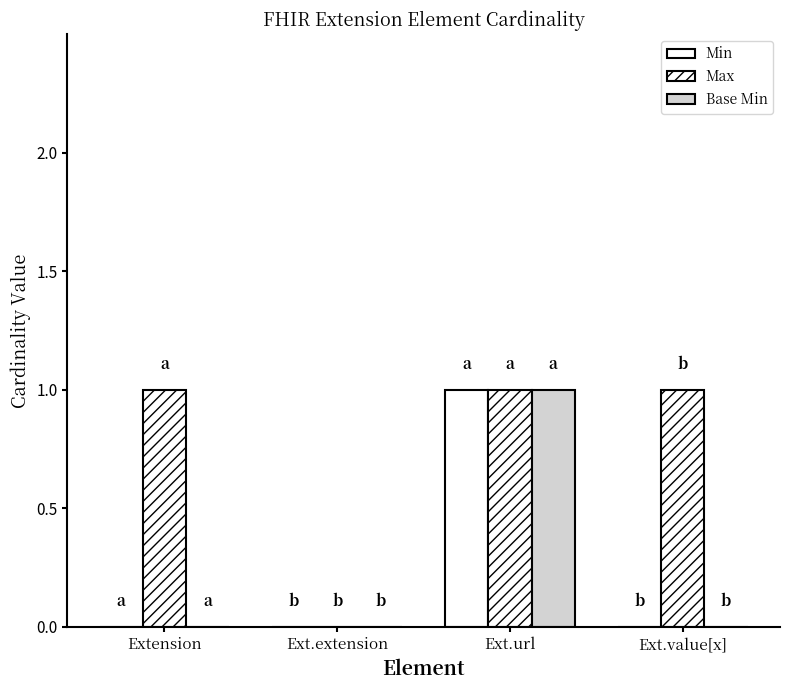

How many groups of bars are there?

4